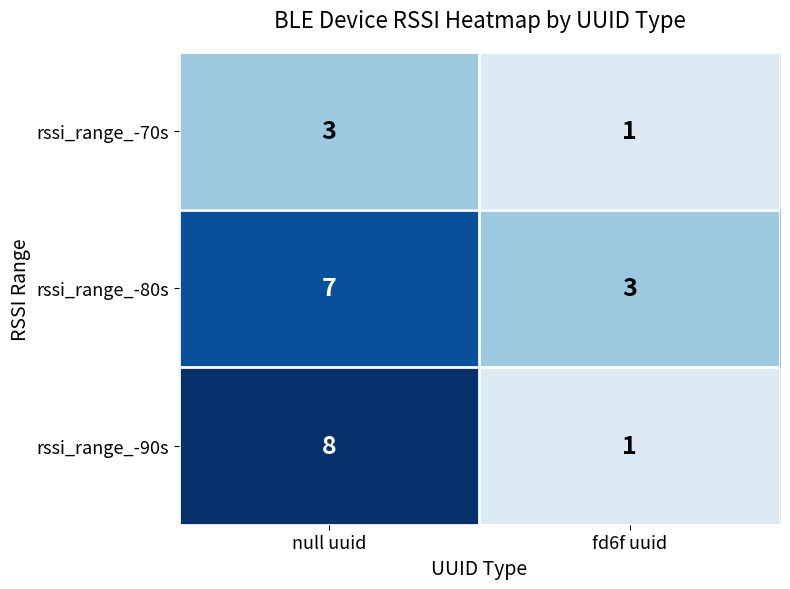

Which series has the widest spread of values?

rssi_range_-90s